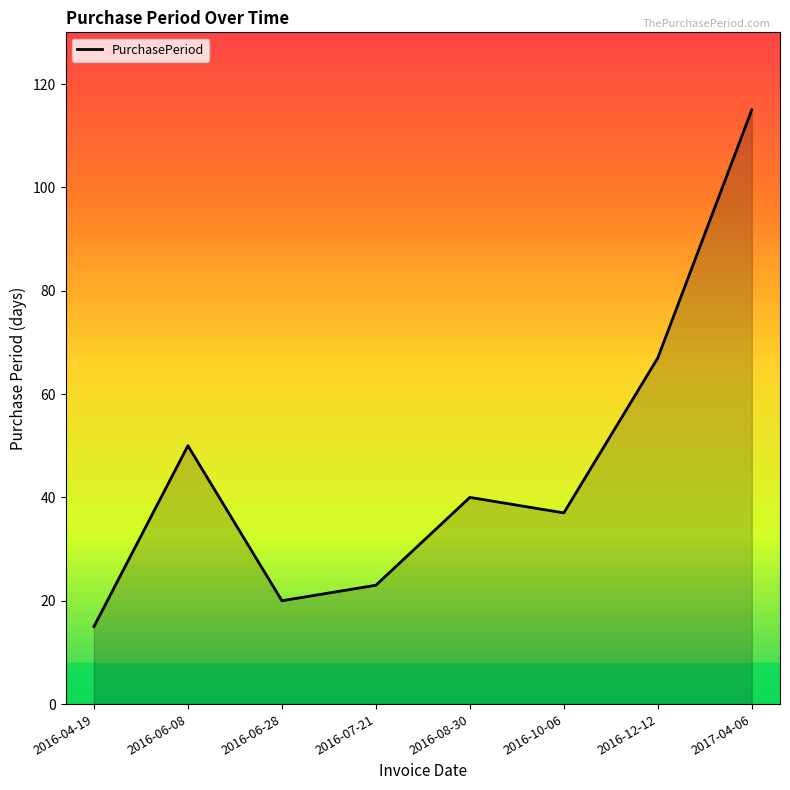

What is the approximate value at 2017-04-06?

115